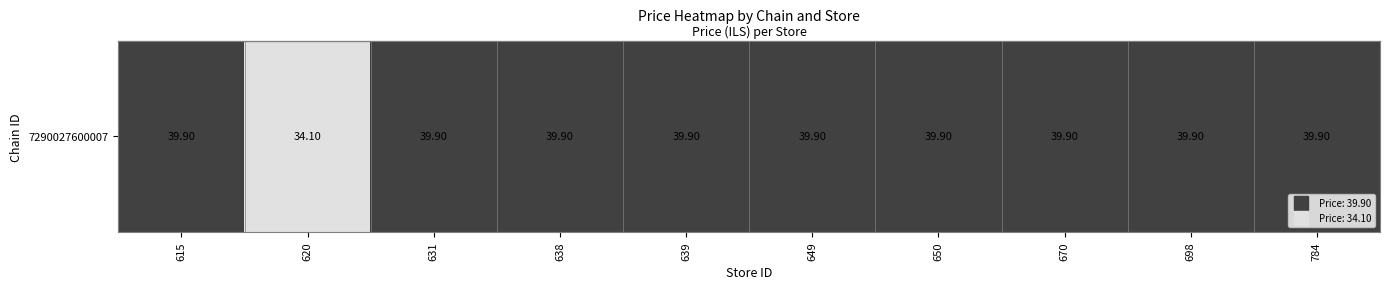

What is the greatest value displayed?

39.9